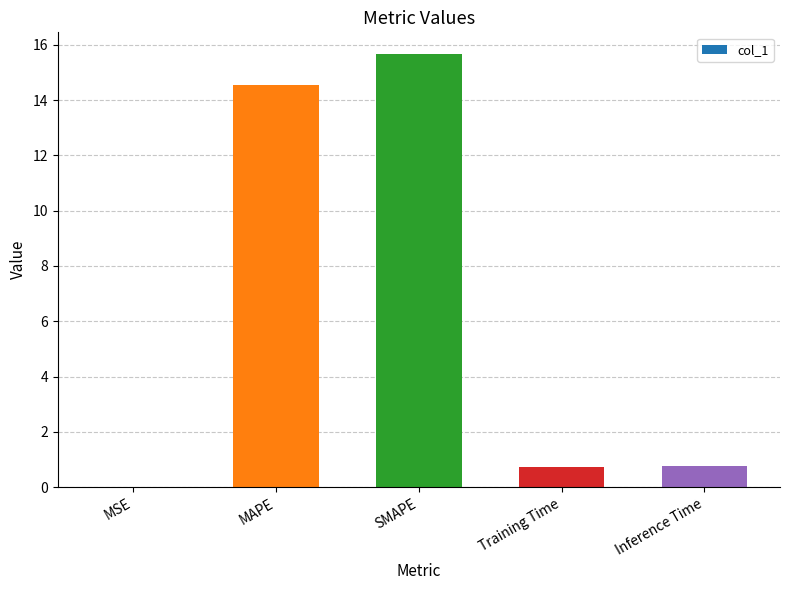

Read the value at MAPE.

14.5